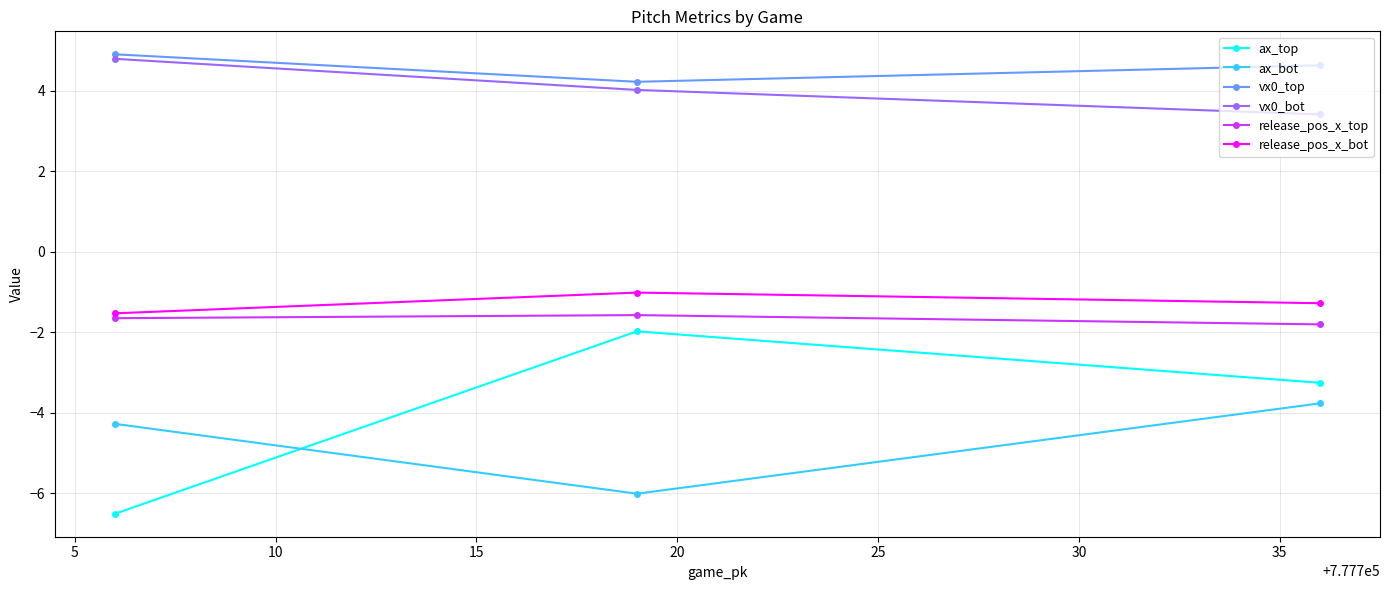

Count the number of categories in the chart.

3